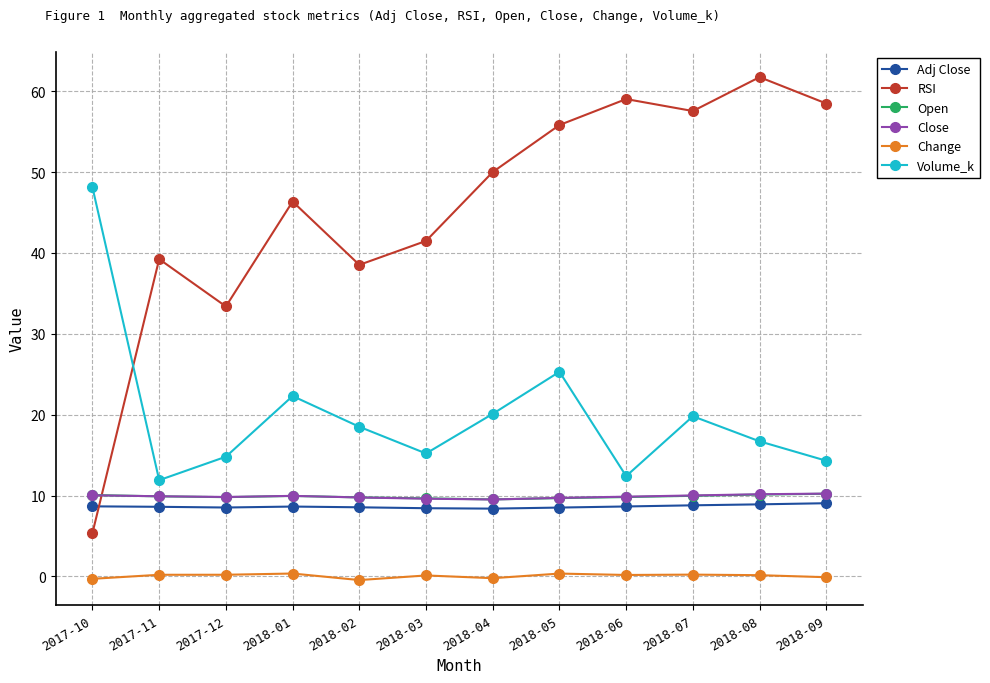

In Volume_k, how many points are higher than both neighbors (excluding endpoints)?

3